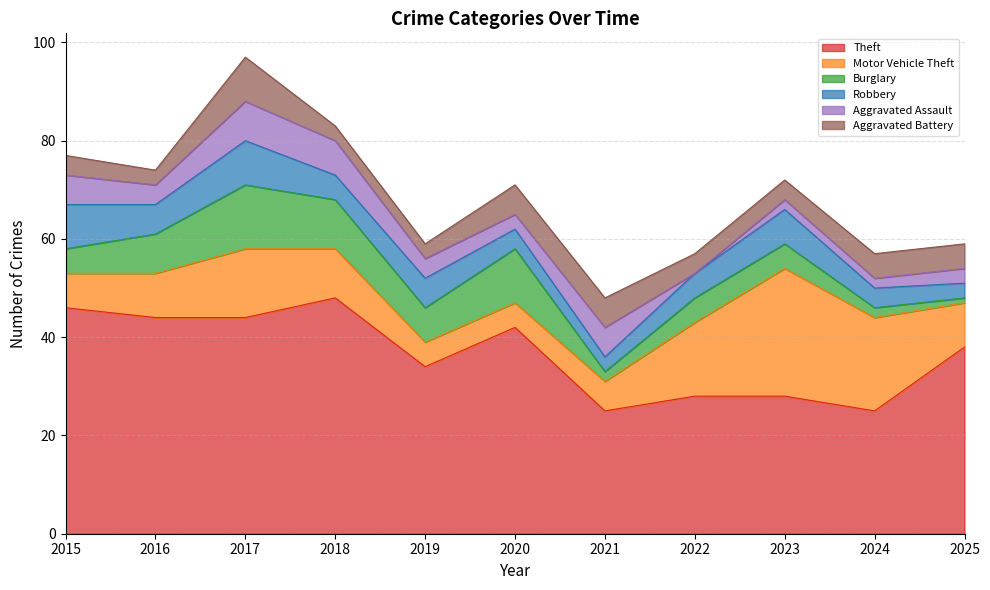

Reading left to right, extract all data points from this chart.

Theft: 2015=46	2016=44	2017=44	2018=48	2019=34	2020=42	2021=25	2022=28	2023=28	2024=25	2025=38
Motor Vehicle Theft: 2015=7	2016=9	2017=14	2018=10	2019=5	2020=5	2021=6	2022=15	2023=26	2024=19	2025=9
Burglary: 2015=5	2016=8	2017=13	2018=10	2019=7	2020=11	2021=2	2022=5	2023=5	2024=2	2025=1
Robbery: 2015=9	2016=6	2017=9	2018=5	2019=6	2020=4	2021=3	2022=5	2023=7	2024=4	2025=3
Aggravated Assault: 2015=6	2016=4	2017=8	2018=7	2019=4	2020=3	2021=6	2022=0	2023=2	2024=2	2025=3
Aggravated Battery: 2015=4	2016=3	2017=9	2018=3	2019=3	2020=6	2021=6	2022=4	2023=4	2024=5	2025=5